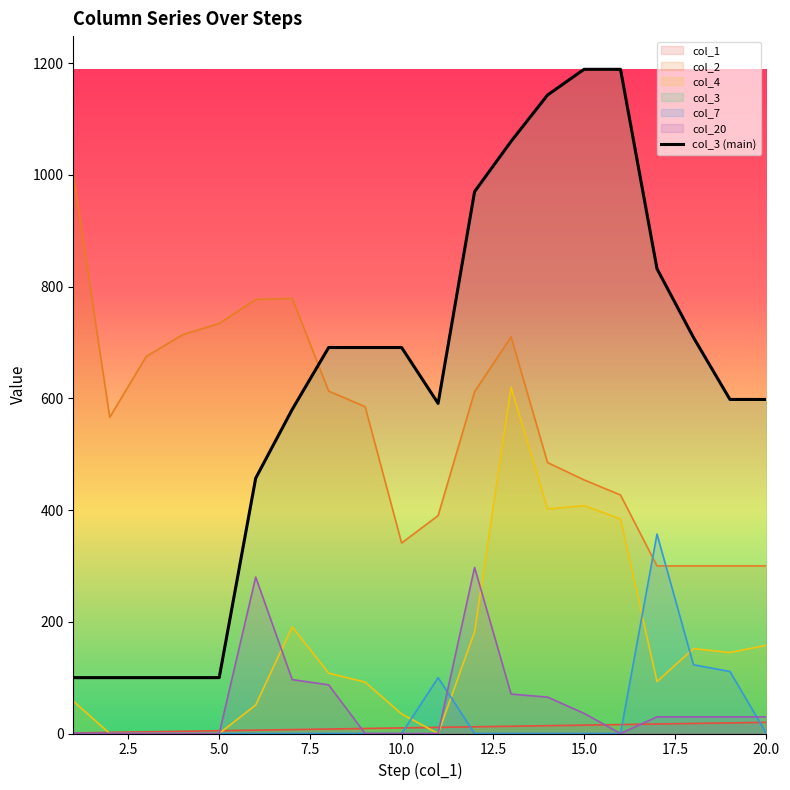

Which series has the widest spread of values?

col_3